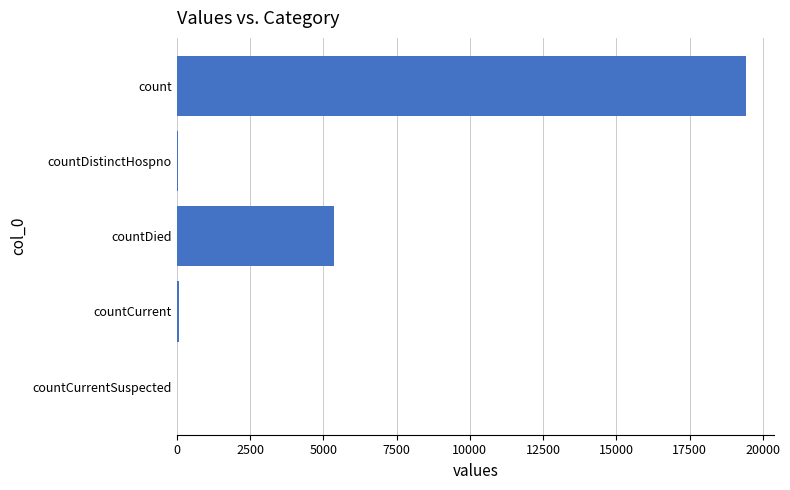

Which has a higher value, countDied or countCurrent?

countDied